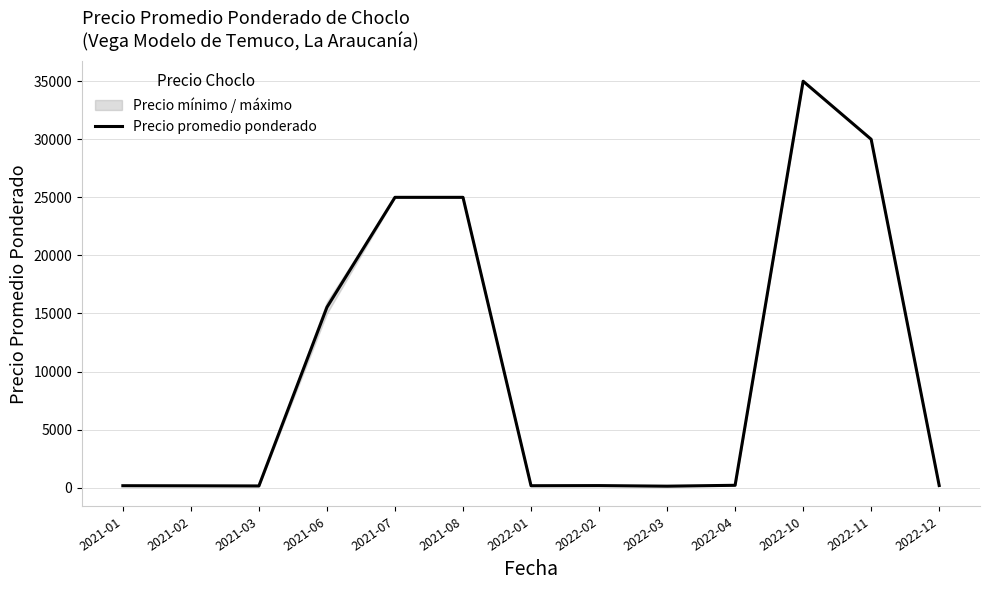

Does the chart display data point markers on the line(s)?

No